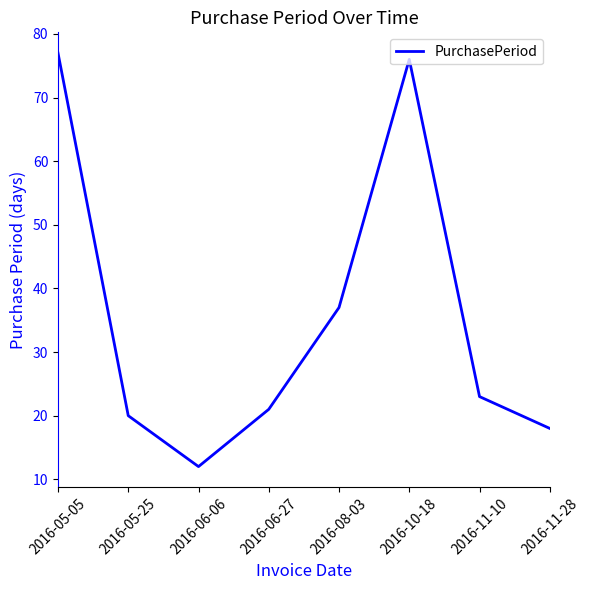

Rank the categories by value from highest to lowest.

2016-05-05, 2016-10-18, 2016-08-03, 2016-11-10, 2016-06-27, 2016-05-25, 2016-11-28, 2016-06-06